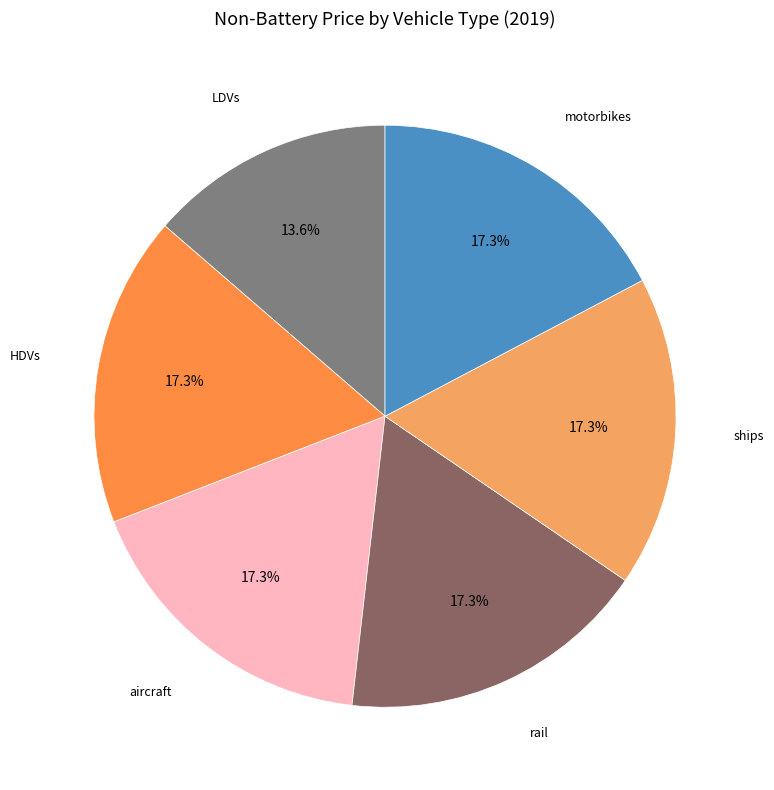

How many slices are in this pie chart?

6